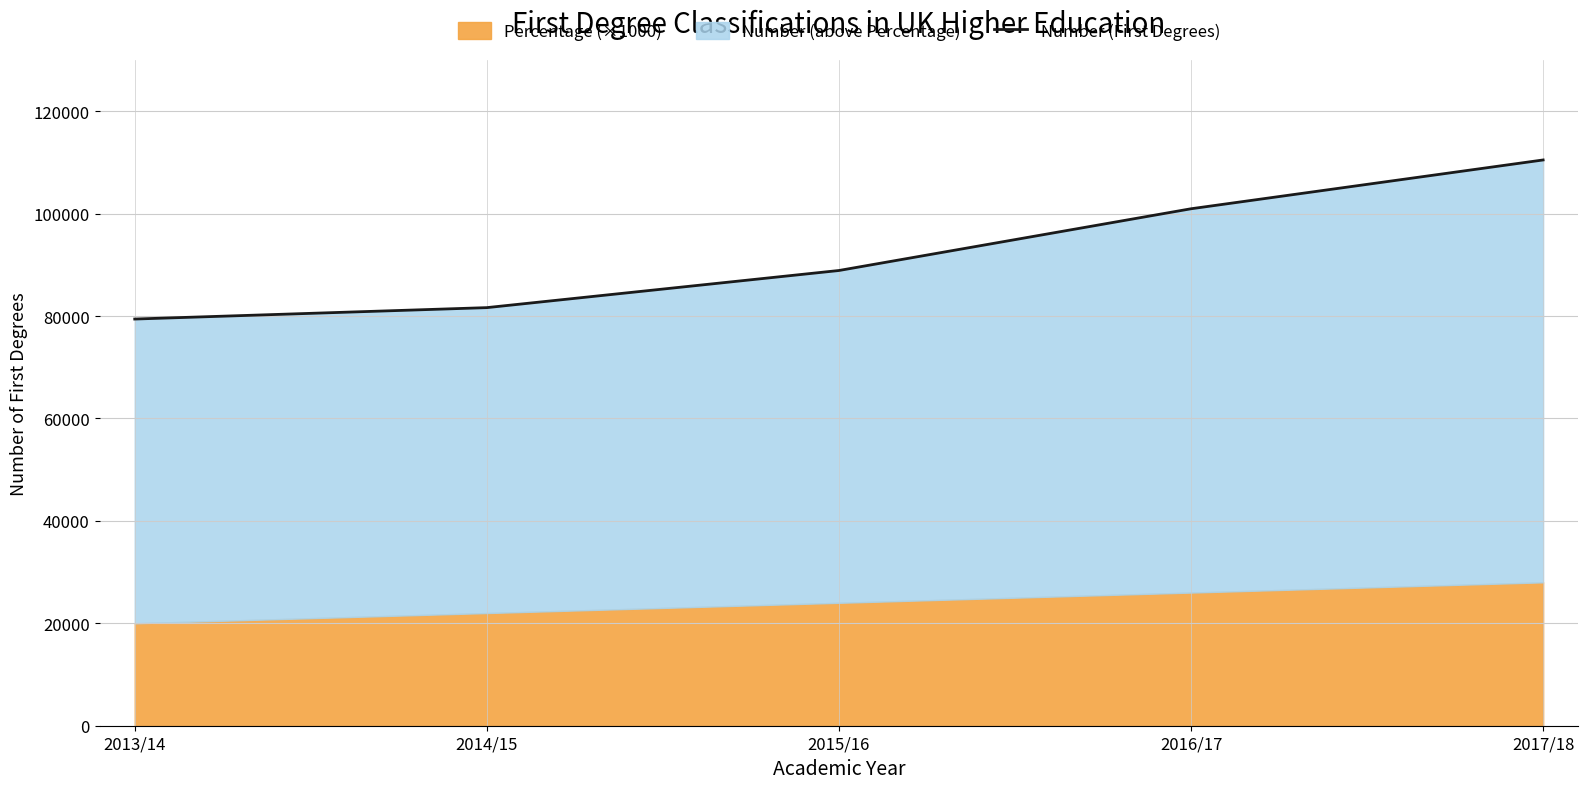

How many values exceed 88890?

2